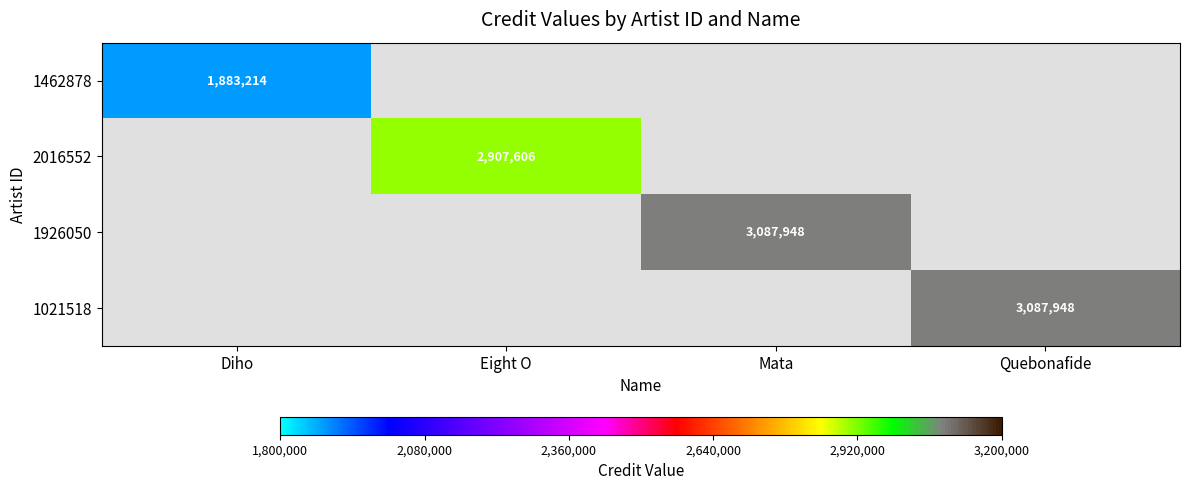

What is the minimum value shown in the chart?

1883214.0